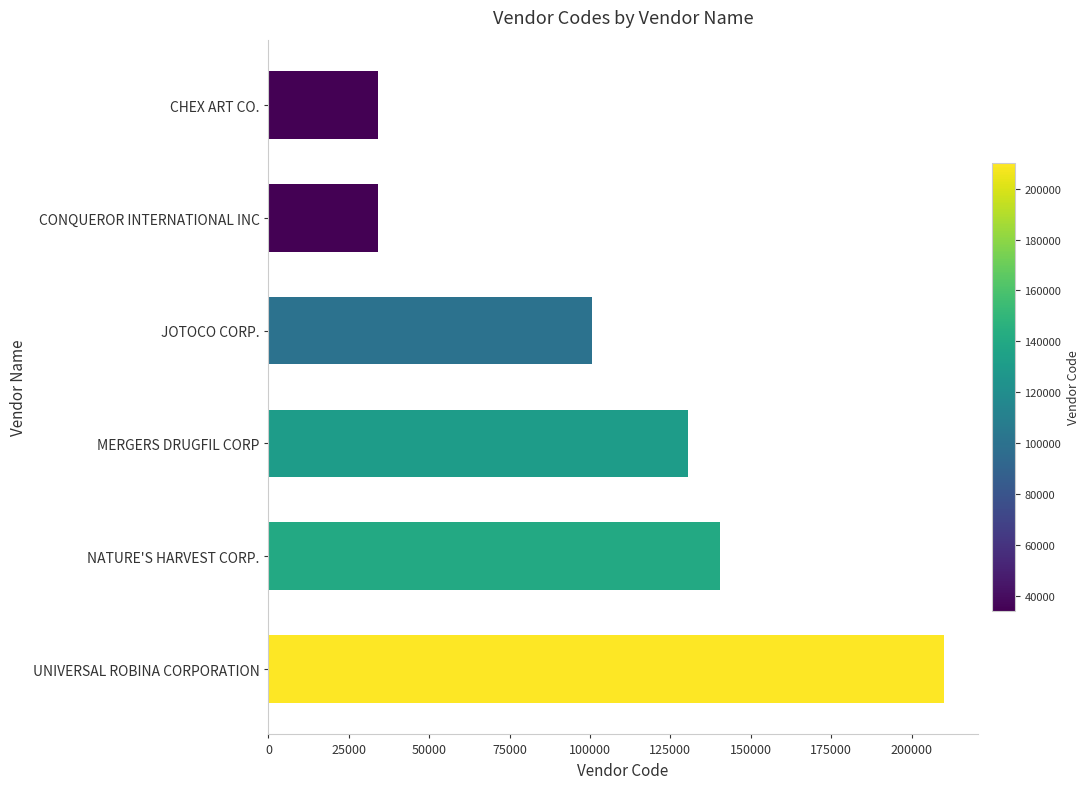

How many data points does each series have?

6